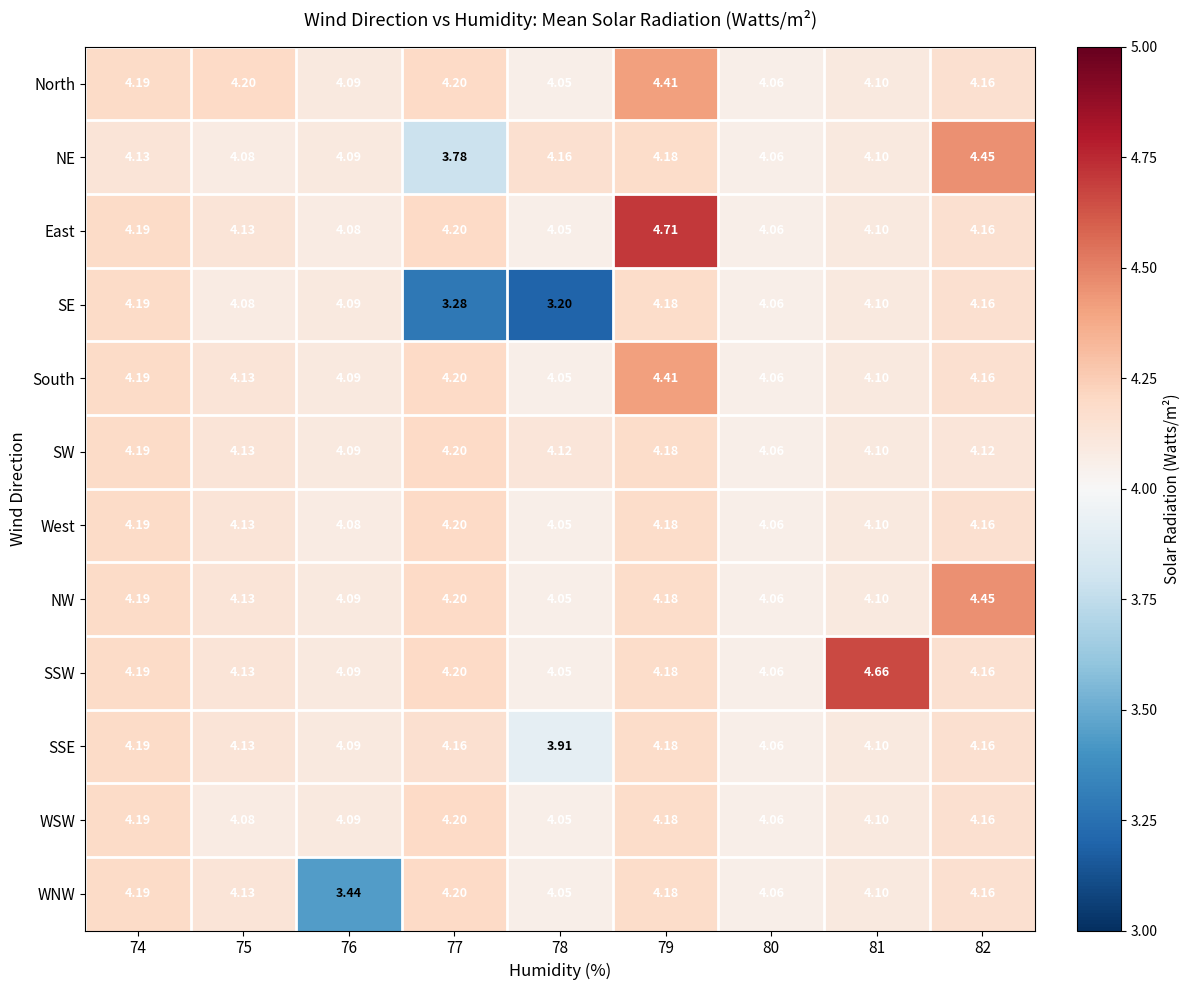

Which series has the largest total across all categories?

SSW